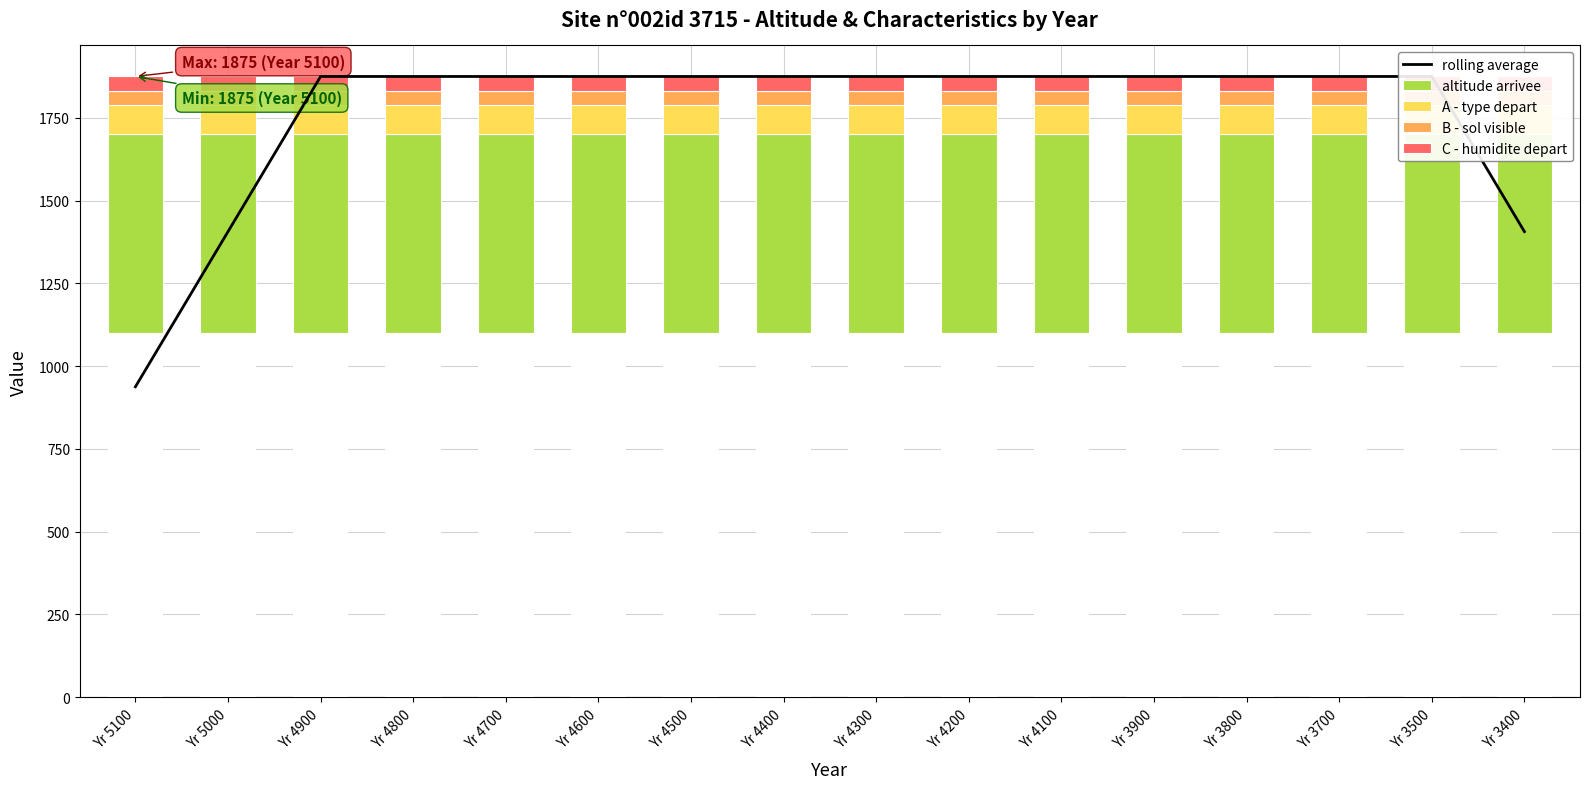

Which category has the lowest value across all series?

Yr 5100